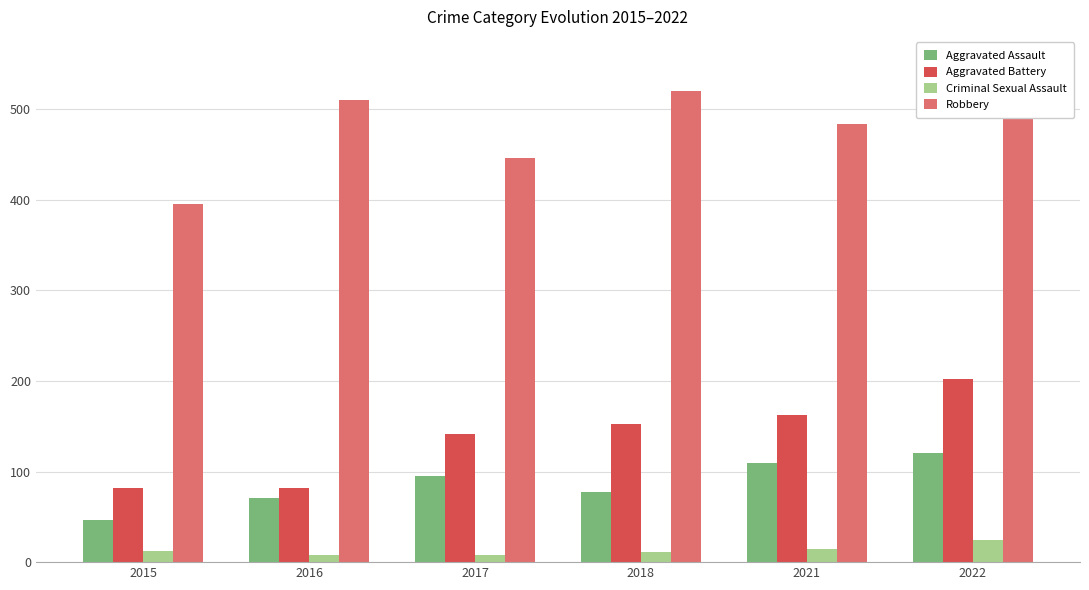

What is the maximum value for Criminal Sexual Assault?

24